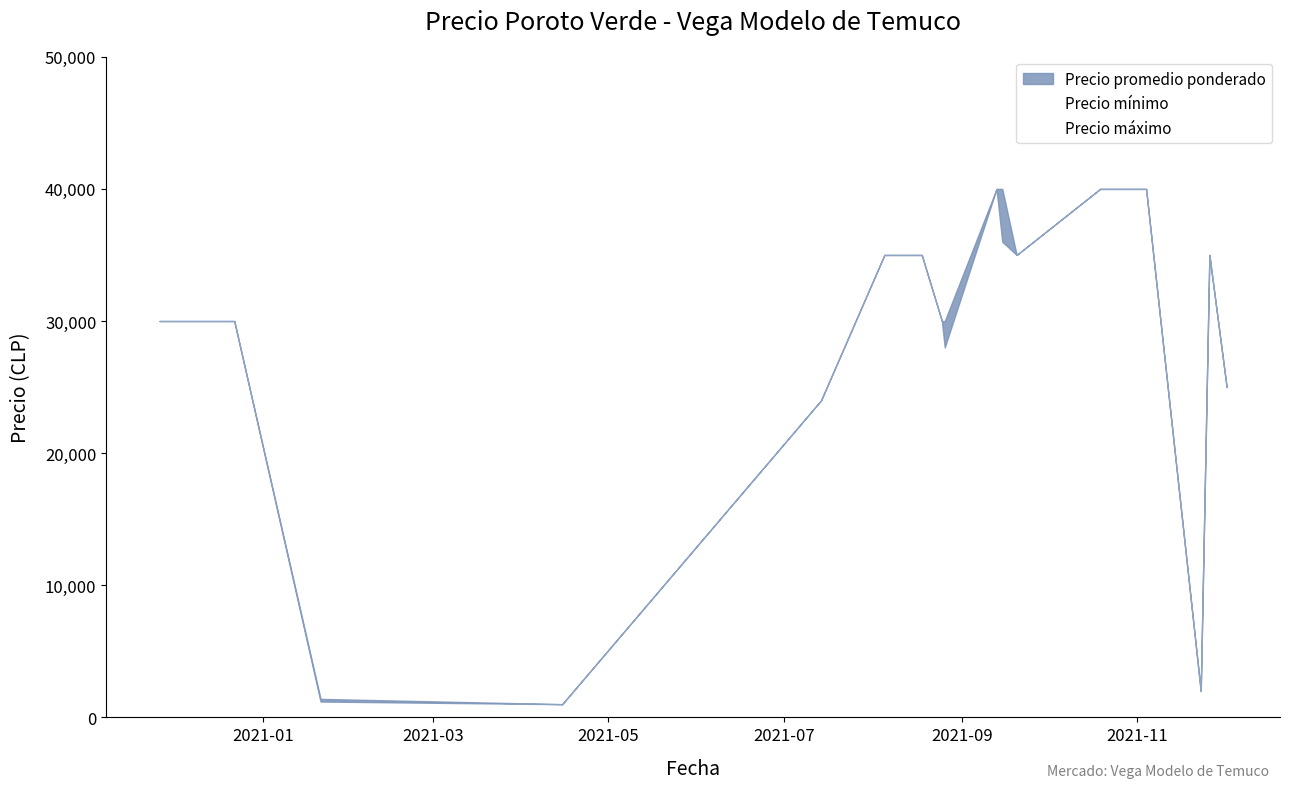

The value of Precio minimo at 2020-11-26 is 30000. True or false?

True